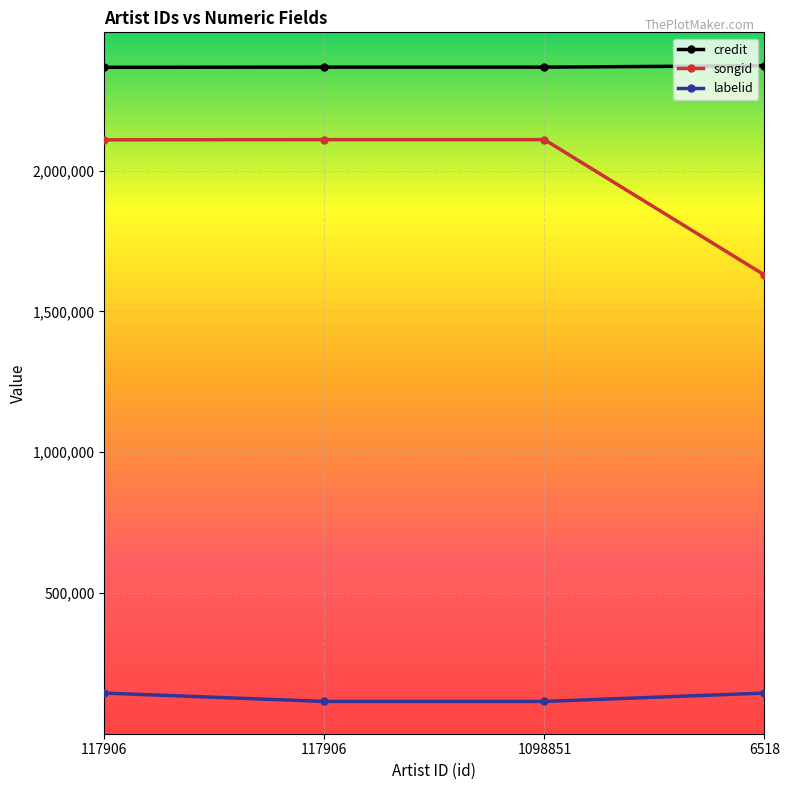

Reading right to left, transcribe all the data shown in this chart.

credit: 2372513	2367523	2367523	2366939
songid: 1629304	2110062	2110062	2109294
labelid: 144312	114706	114706	144312